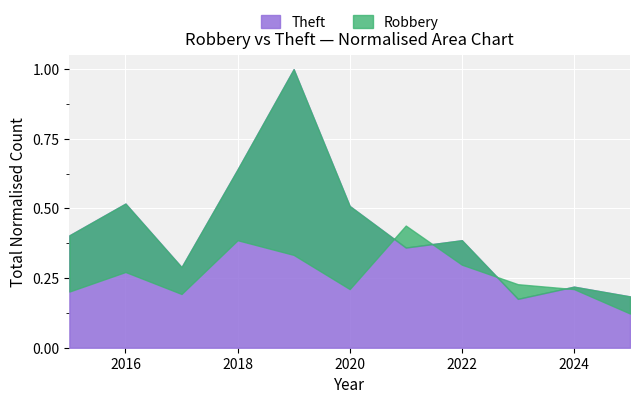

How many lines are shown in the chart?

2